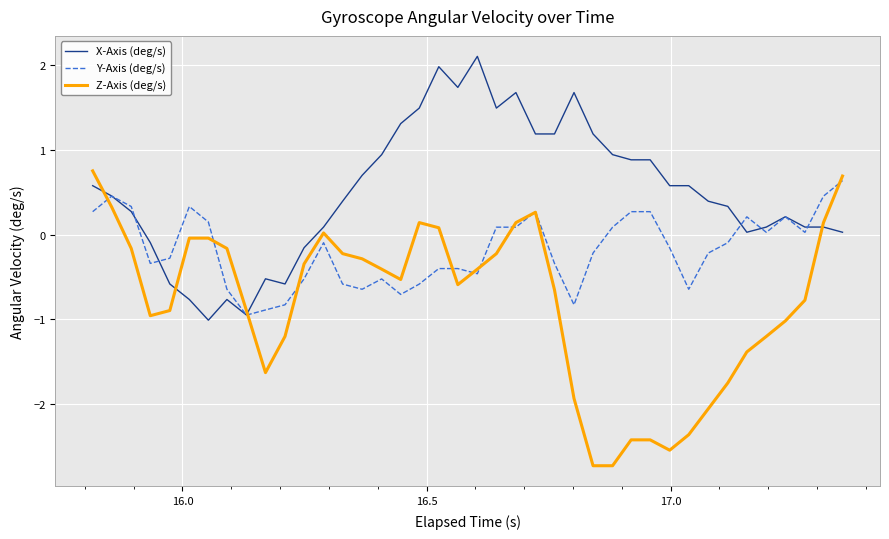

What is the highest value of the Y-Axis (deg/s) series?

0.6